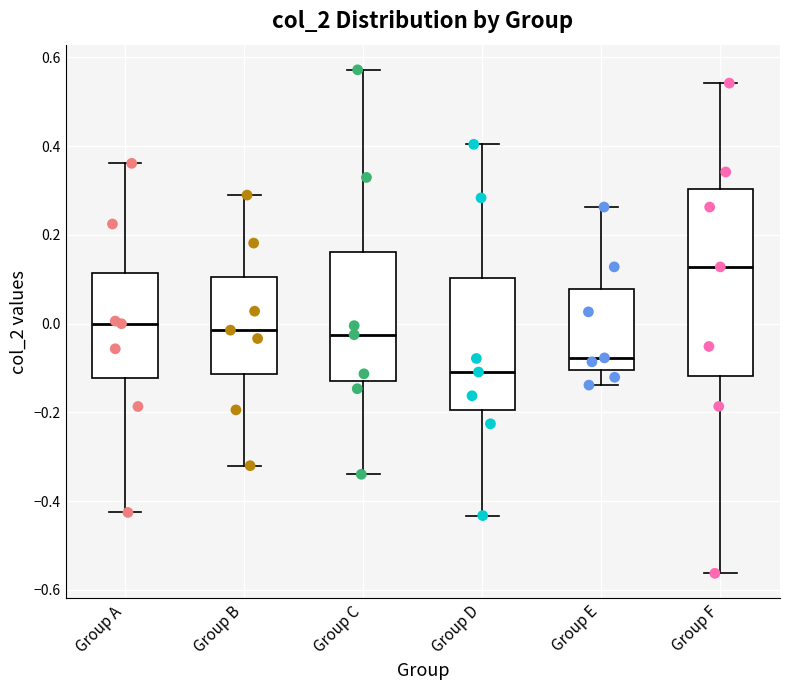

Which box has the highest median line?

Group F